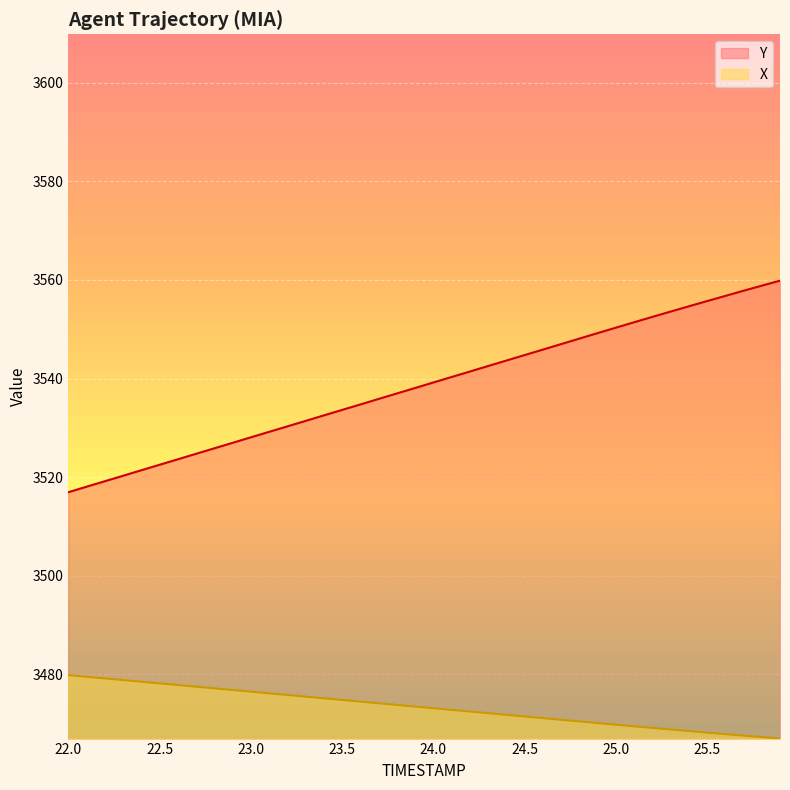

Which series has the largest range (max minus min)?

Y